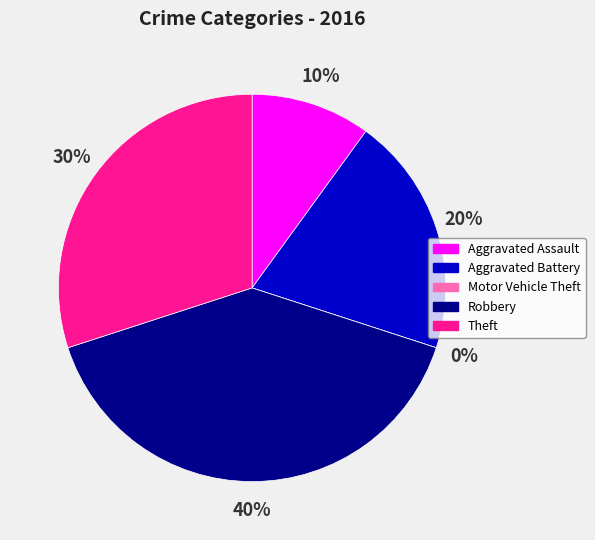

To the nearest percent, what portion does Aggravated Assault represent?

10%